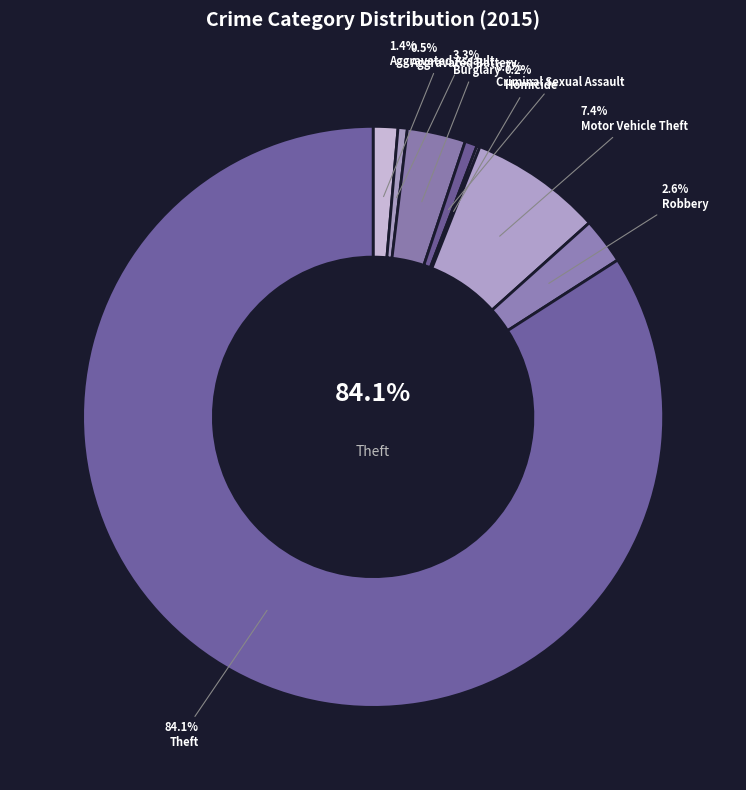

Does any single category account for the majority?

Yes